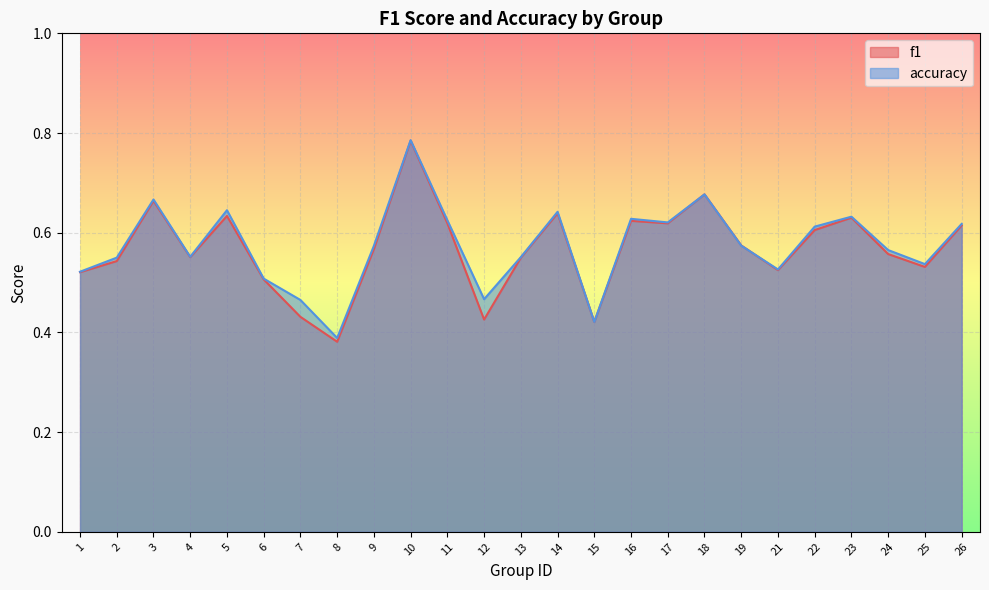

Reading left to right, what are all the values shown in this chart?

f1: 1=0.5	2=0.5	3=0.7	4=0.6	5=0.6	6=0.5	7=0.4	8=0.4	9=0.6	10=0.8	11=0.6	12=0.4	13=0.5	14=0.6	15=0.4	16=0.6	17=0.6	18=0.7	19=0.6	21=0.5	22=0.6	23=0.6	24=0.6	25=0.5	26=0.6
accuracy: 1=0.5	2=0.6	3=0.7	4=0.6	5=0.6	6=0.5	7=0.5	8=0.4	9=0.6	10=0.8	11=0.6	12=0.5	13=0.6	14=0.6	15=0.4	16=0.6	17=0.6	18=0.7	19=0.6	21=0.5	22=0.6	23=0.6	24=0.6	25=0.5	26=0.6